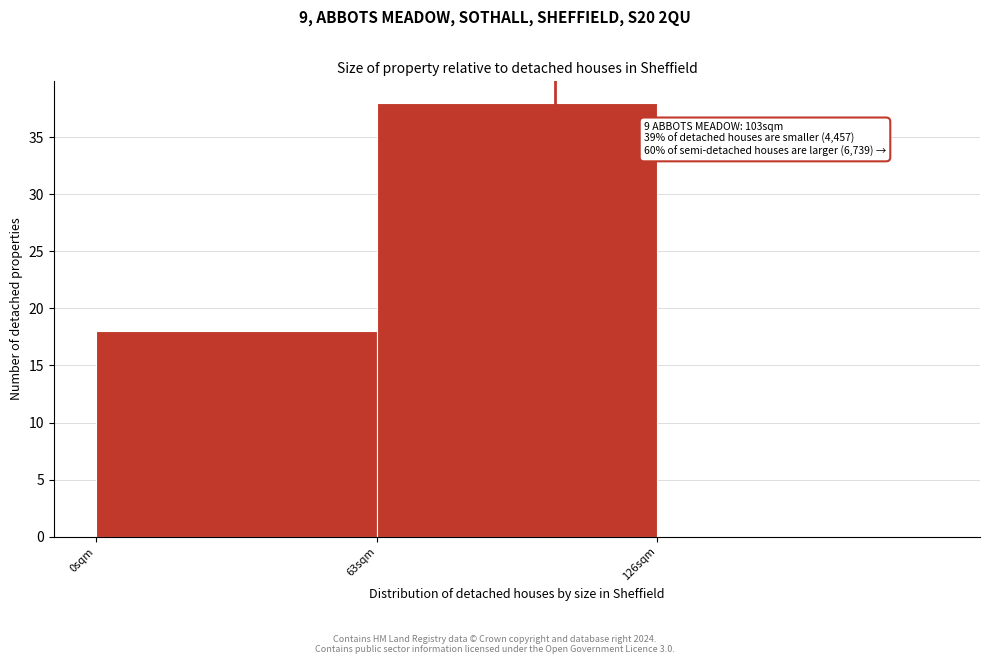

Which range on the x-axis has the tallest bar?

63 to 126